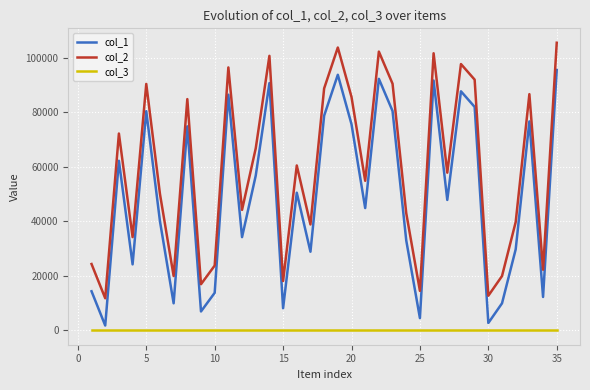

Which series has the largest total across all categories?

col_2